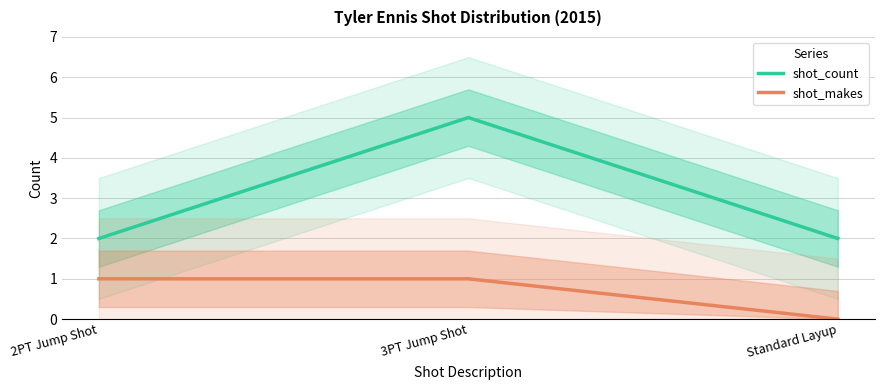

Between 2PT Jump Shot and 3PT Jump Shot, which is larger?

3PT Jump Shot